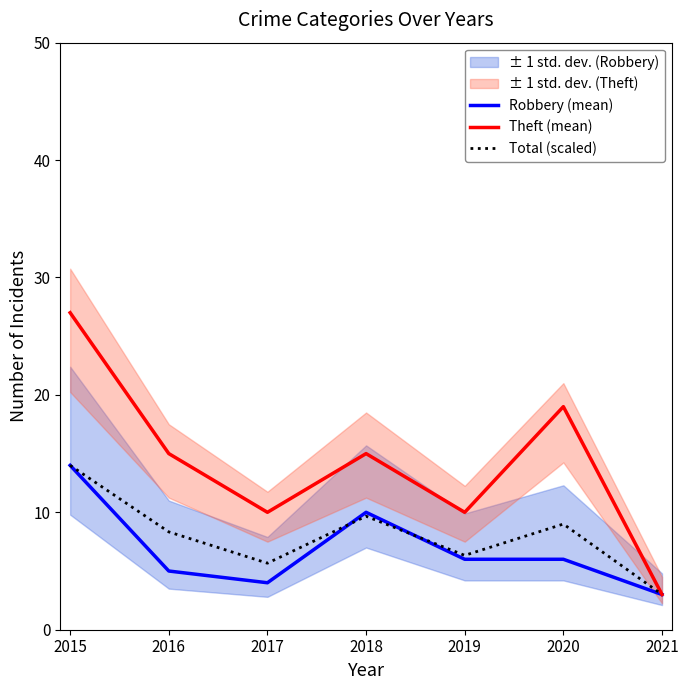

What is the approximate value of Theft (mean) at 2020?

19.0